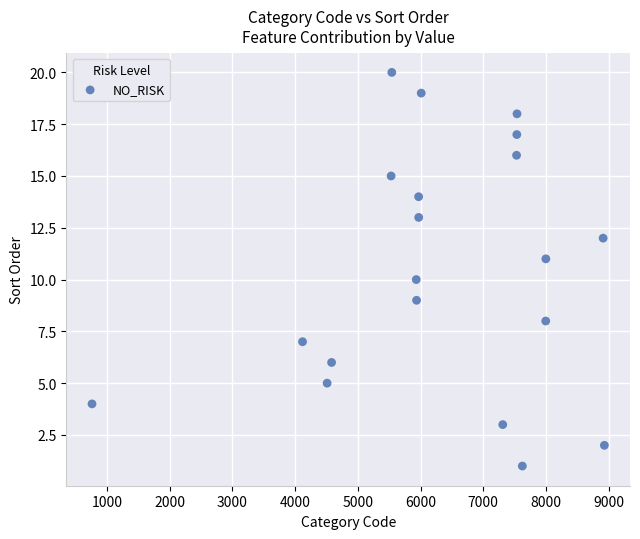

What is the range of Y values (max minus min)?

19